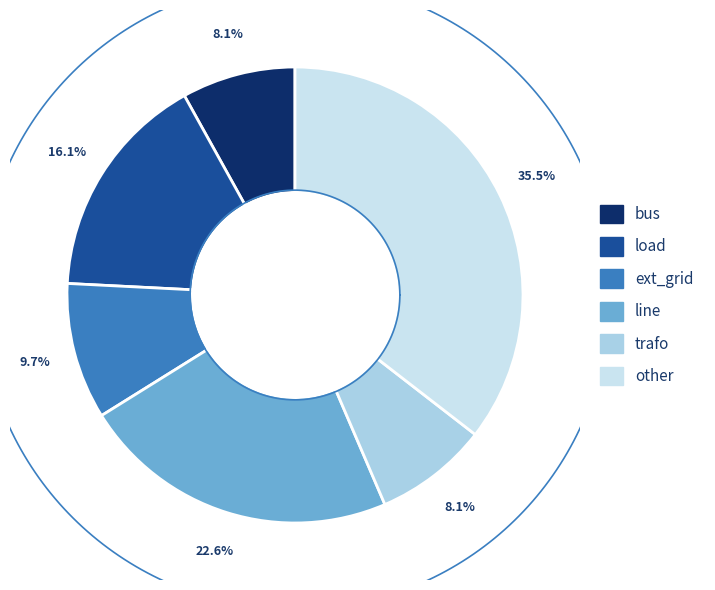

Count the number of slices in the pie.

6